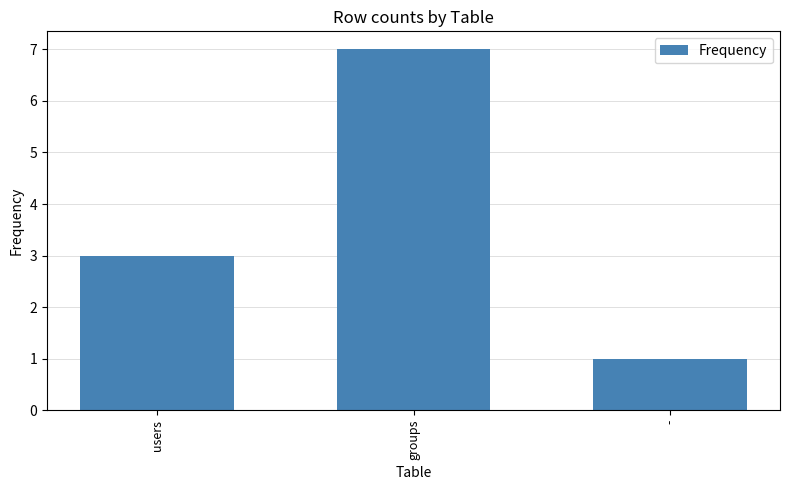

How many bars are there in total?

3